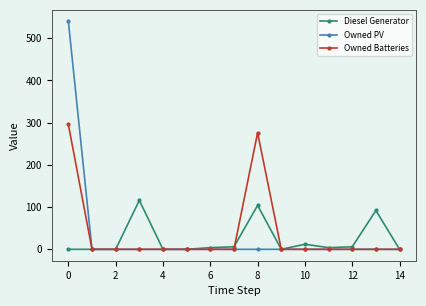

Which series has the largest range (max minus min)?

Owned PV